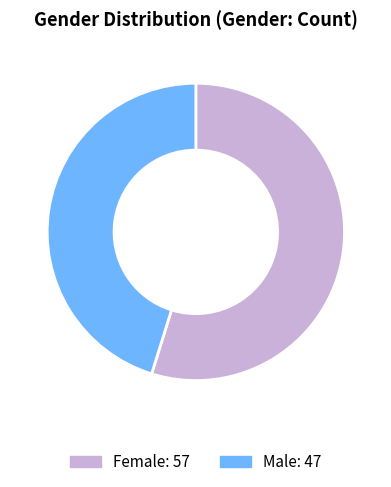

What is the ratio of the value at Male to the value at Female?

0.8